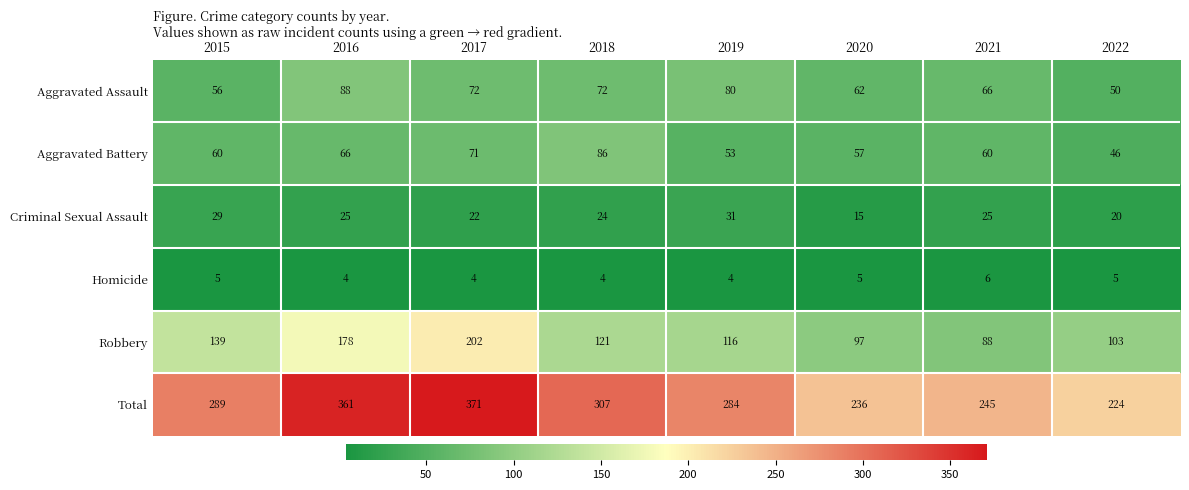

Which series has the widest spread of values?

Total